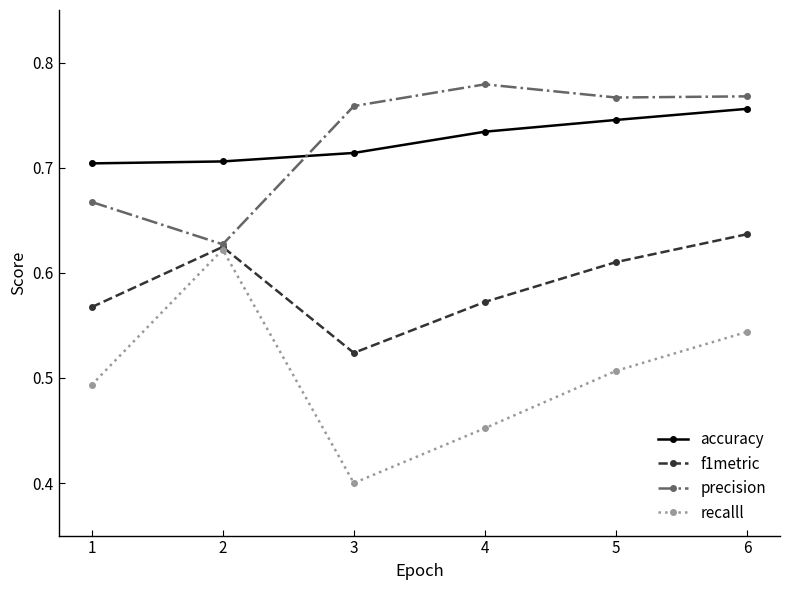

What is the total value across all series at 1?

2.4